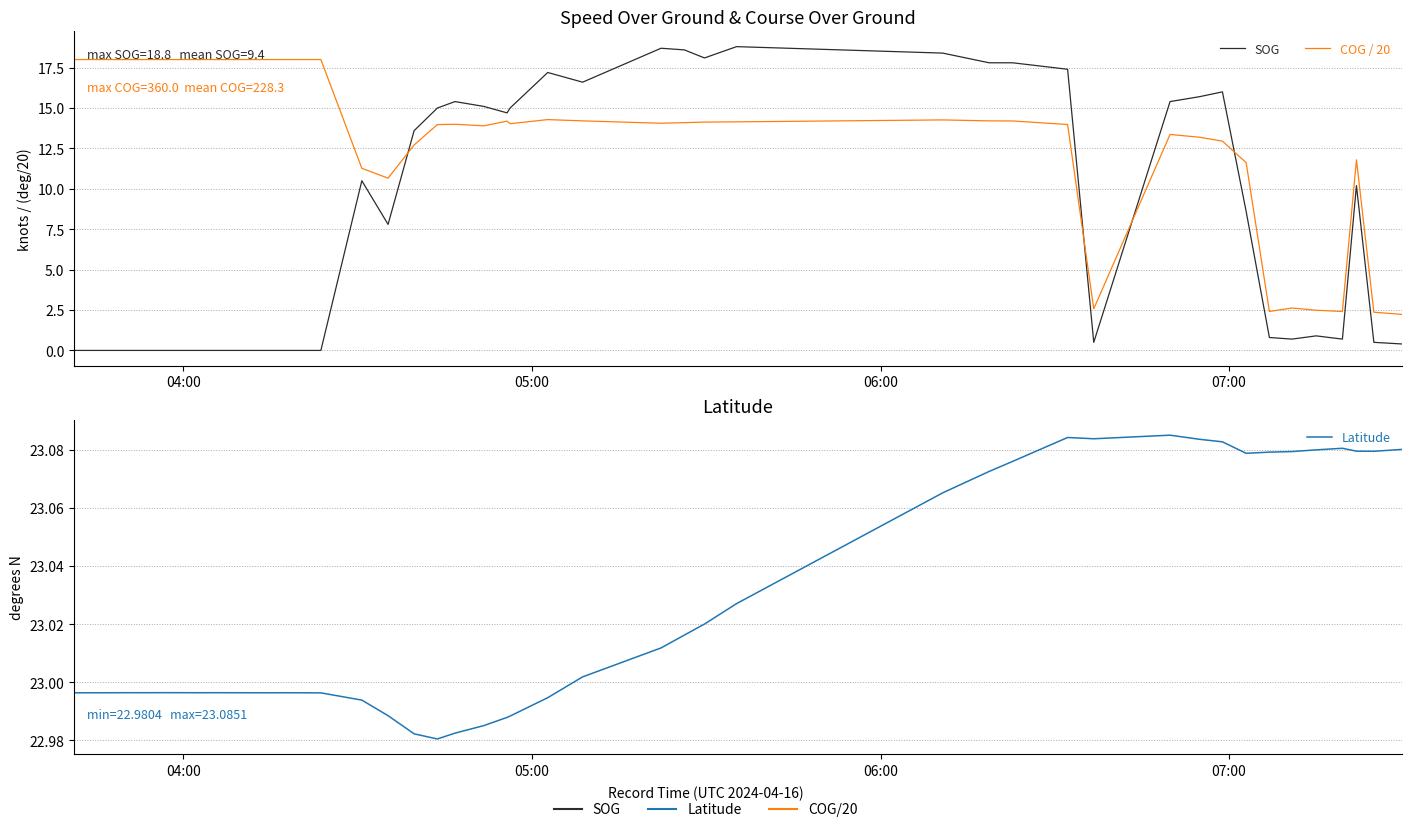

True or false: SOG and Latitude cross at least once.

False